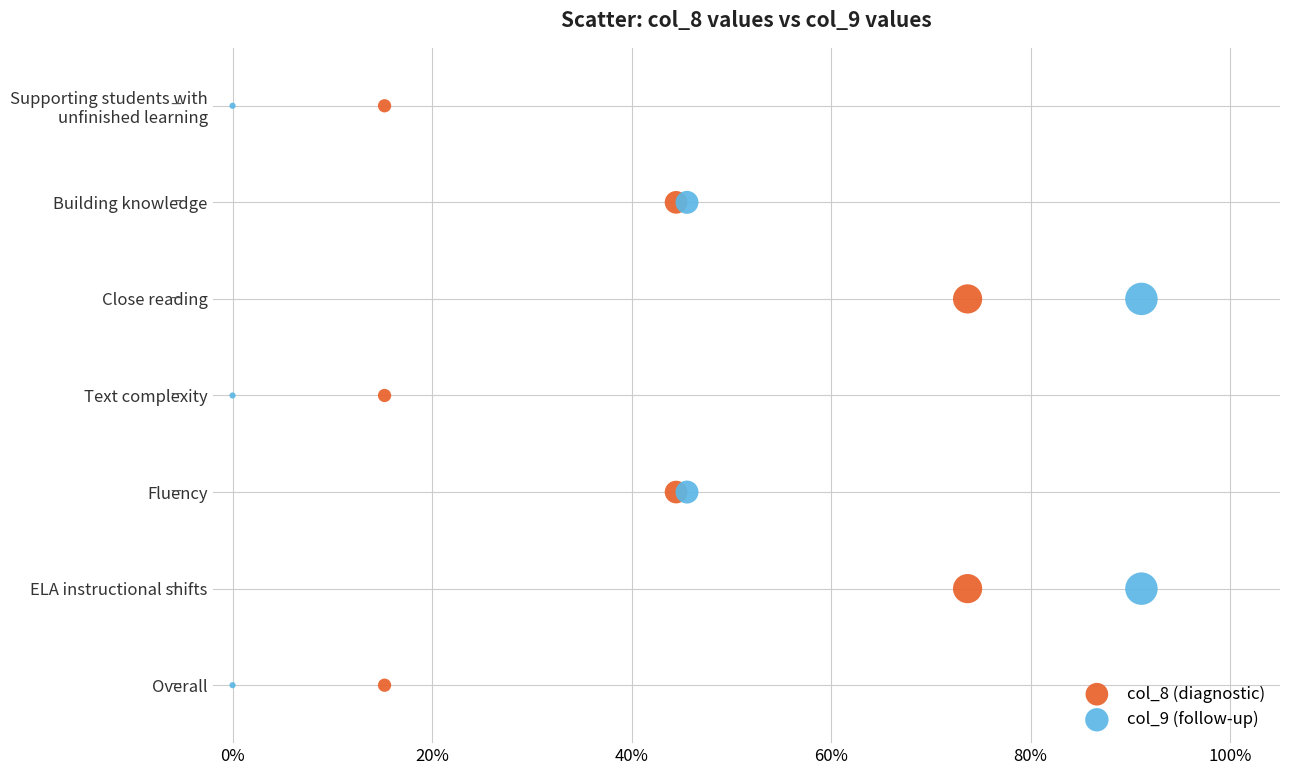

What are all the series names shown in the legend?

col_8 (diagnostic), col_9 (follow-up)